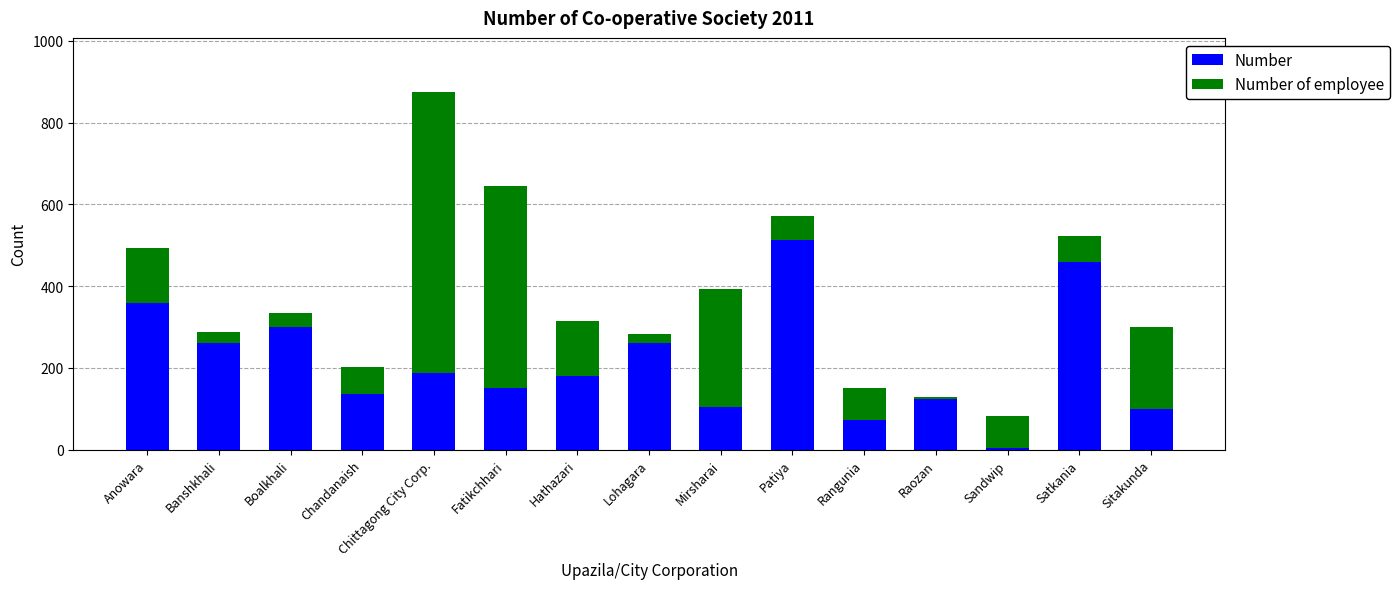

Which category has the highest value in the Number series?

Patiya